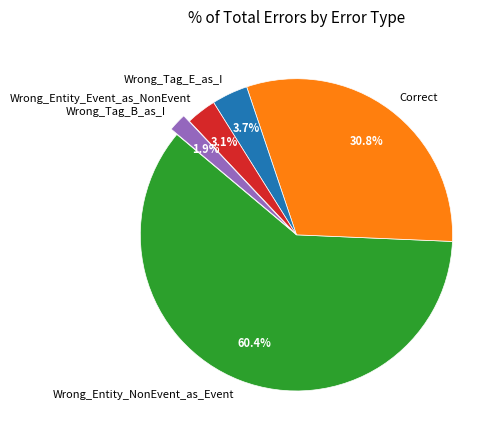

What is the majority slice?

Wrong_Entity_NonEvent_as_Event